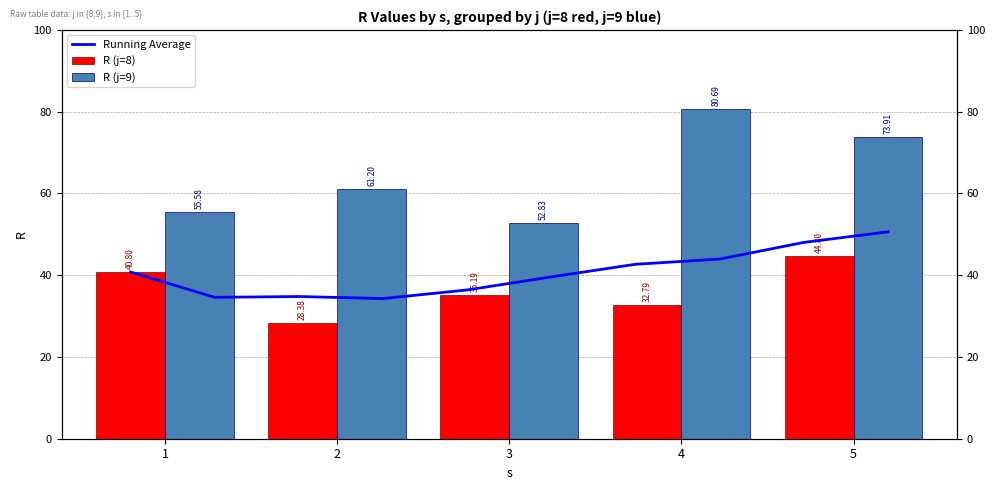

List the labels in order of R (j=8) value, smallest first.

2, 4, 3, 1, 5